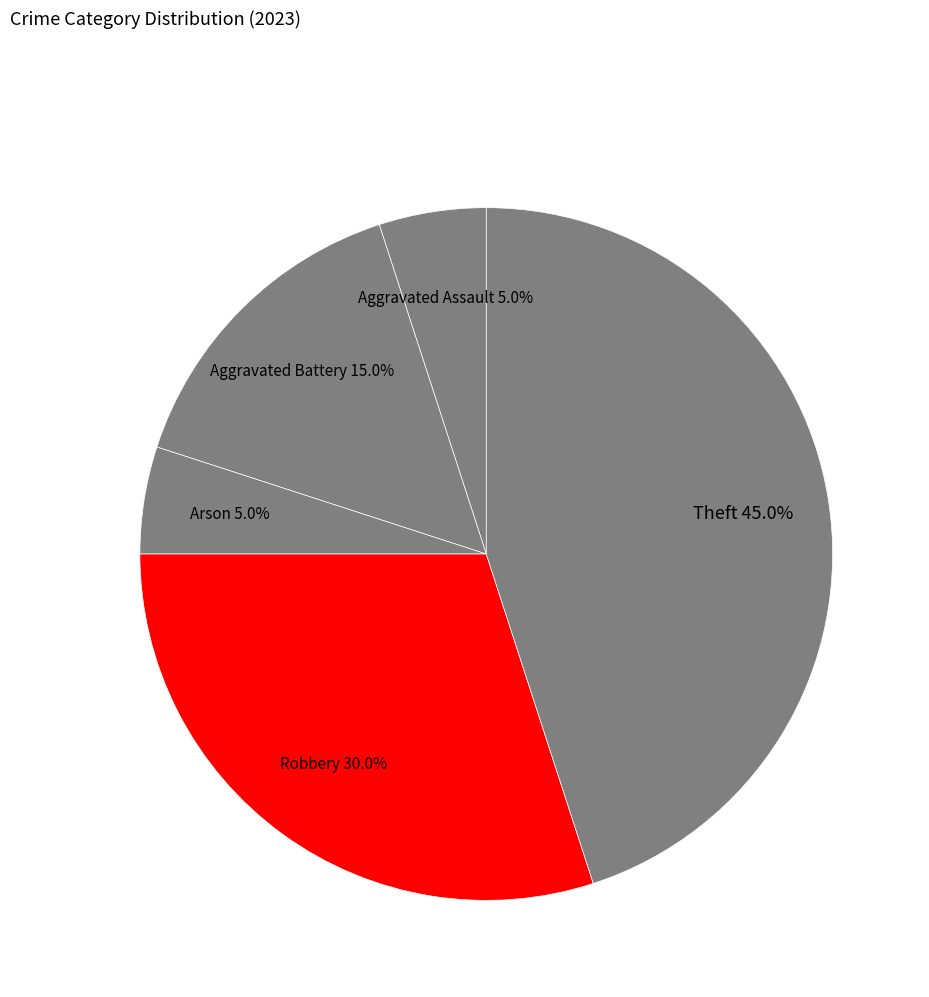

Count the number of slices in the pie.

5